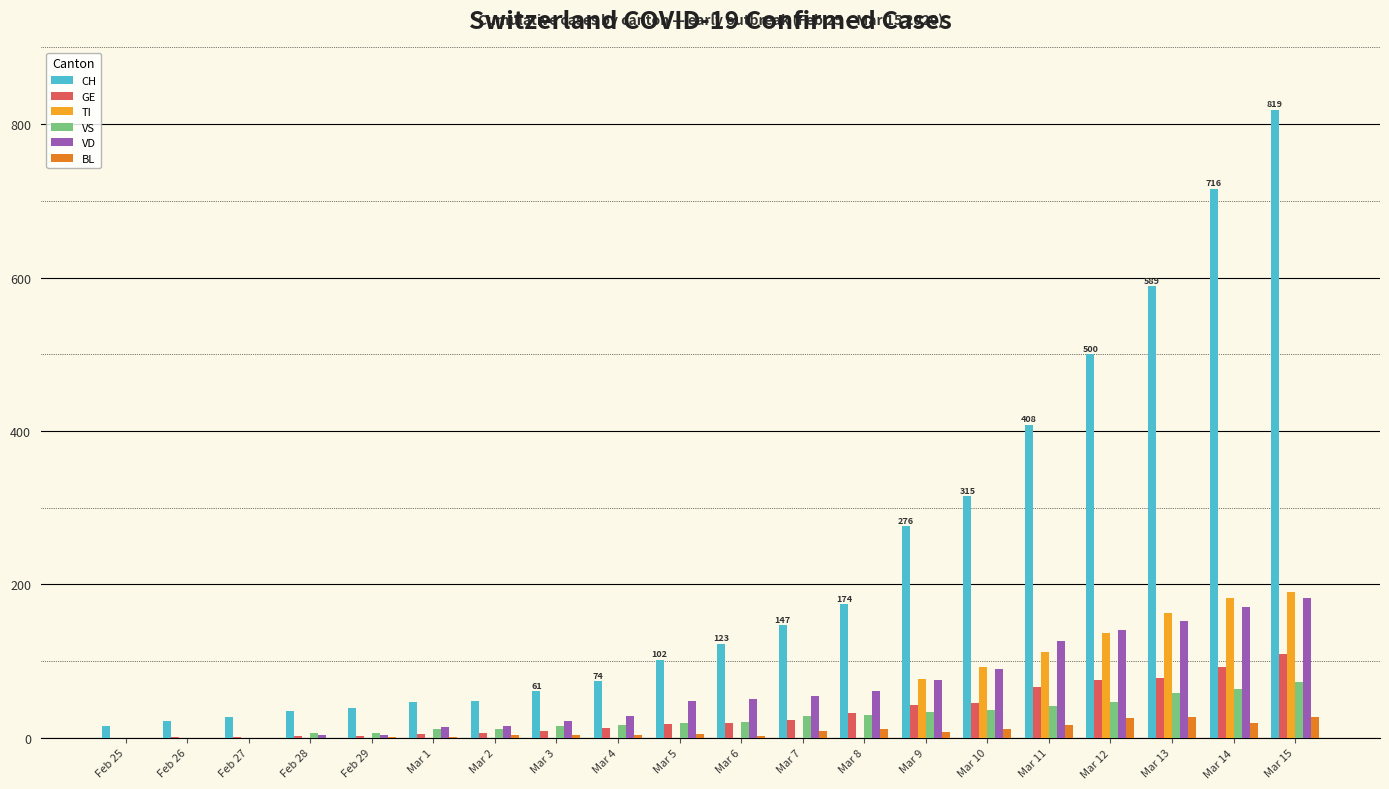

Are the bars horizontal?

No